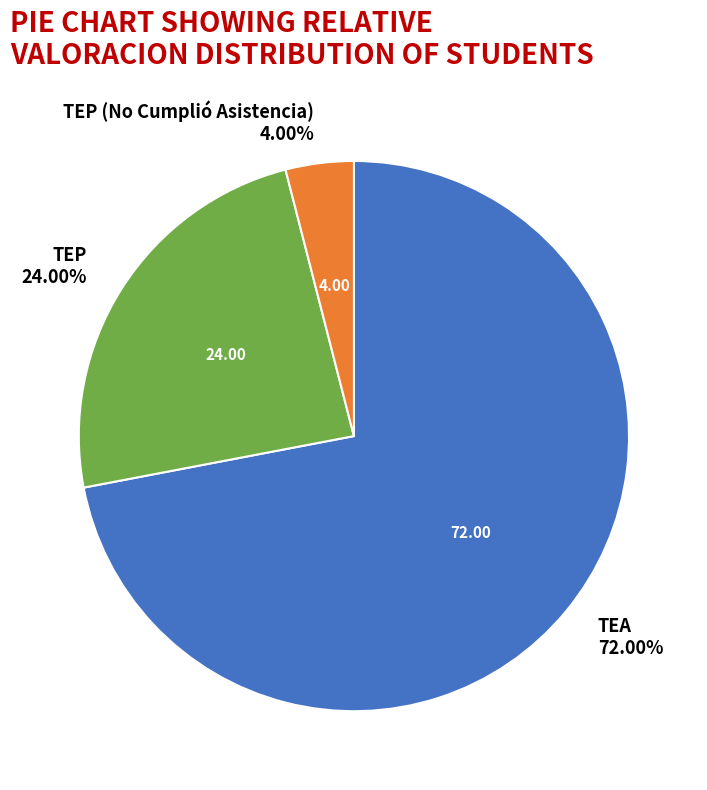

To the nearest percent, what is the difference between the TEP and TEA slice percentages?

48%